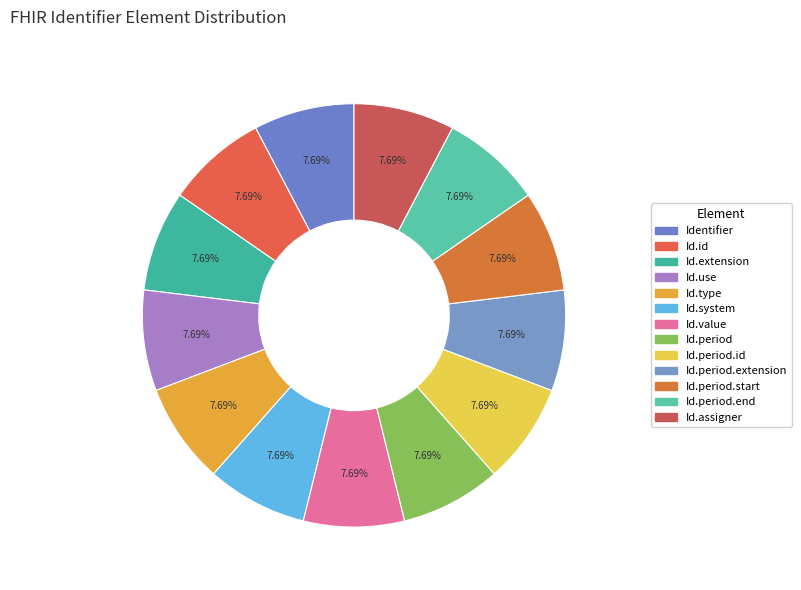

Count the number of slices in the pie.

13